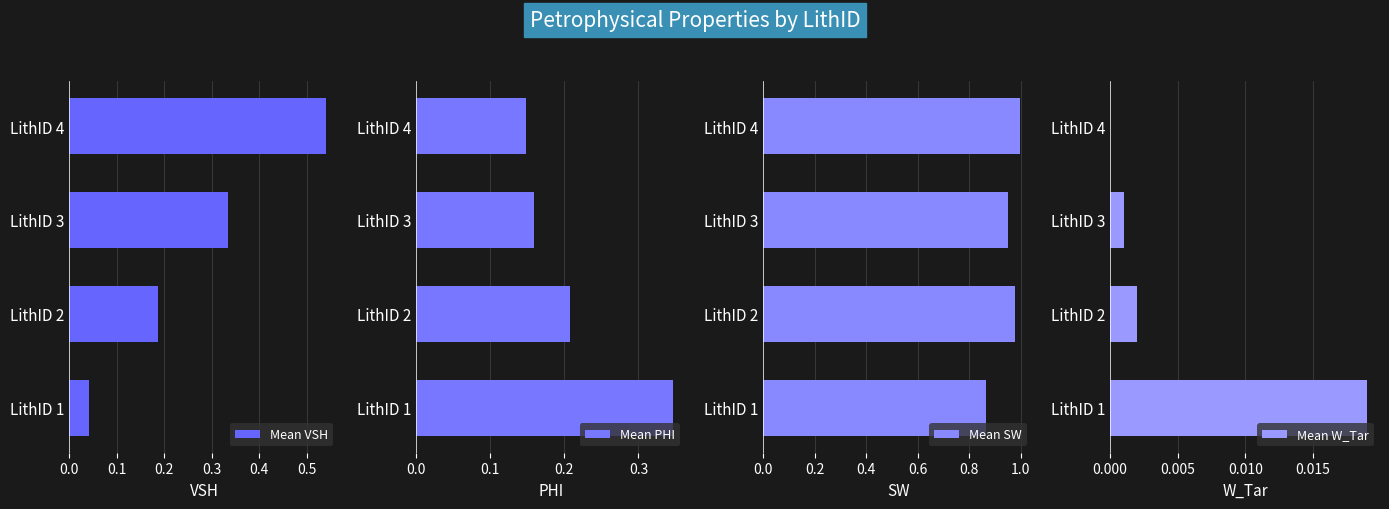

Does the chart contain any negative values?

No